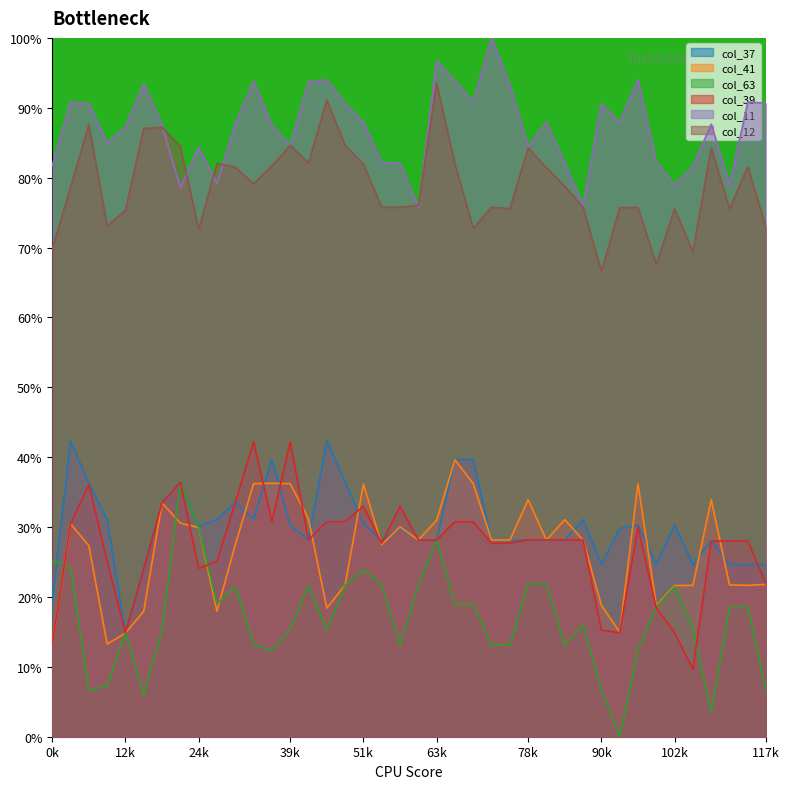

The col_63 series shows 13.1 at 75. True or false?

True